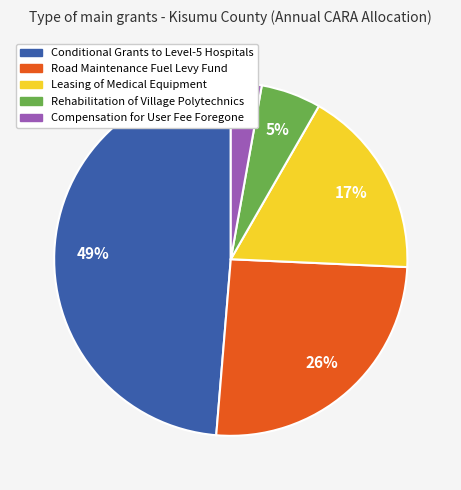

The Leasing of Medical Equipment slice represents 17% of the pie. True or false?

True